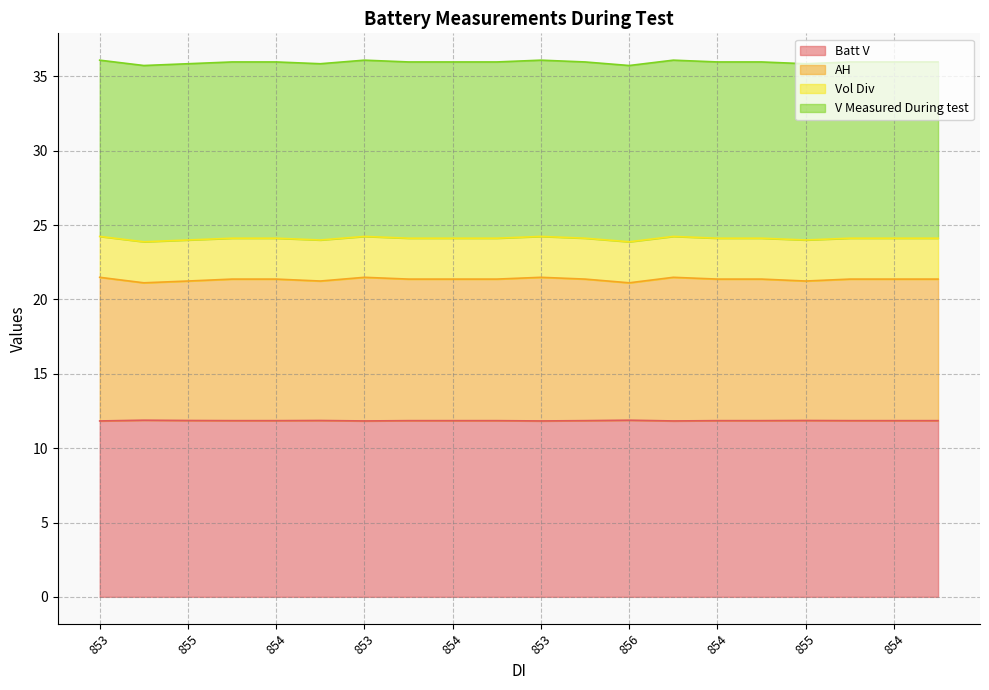

In AH, how many points are lower than both neighbors (excluding endpoints)?

4